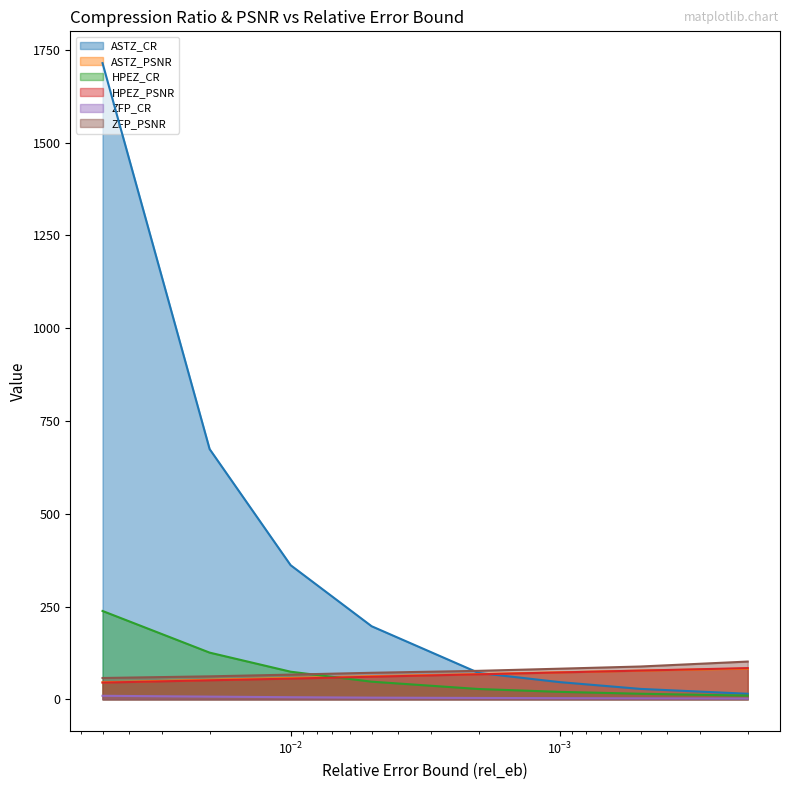

Reading left to right, transcribe all the data shown in this chart.

ASTZ_CR: 1714.3	674.3	361.5	196.9	71.1	46.3	28.0	15.0
ASTZ_PSNR: 45.8	52.7	57.5	62.4	68.1	72.8	77.2	82.7
HPEZ_CR: 238.0	125.8	74.4	47.5	27.7	20.1	15.0	10.0
HPEZ_PSNR: 45.0	51.2	55.7	60.9	67.4	72.4	77.4	84.1
ZFP_CR: 9.5	7.2	5.7	4.5	3.7	3.1	2.7	2.1
ZFP_PSNR: 57.5	61.9	66.5	71.5	76.8	82.5	88.4	101.7